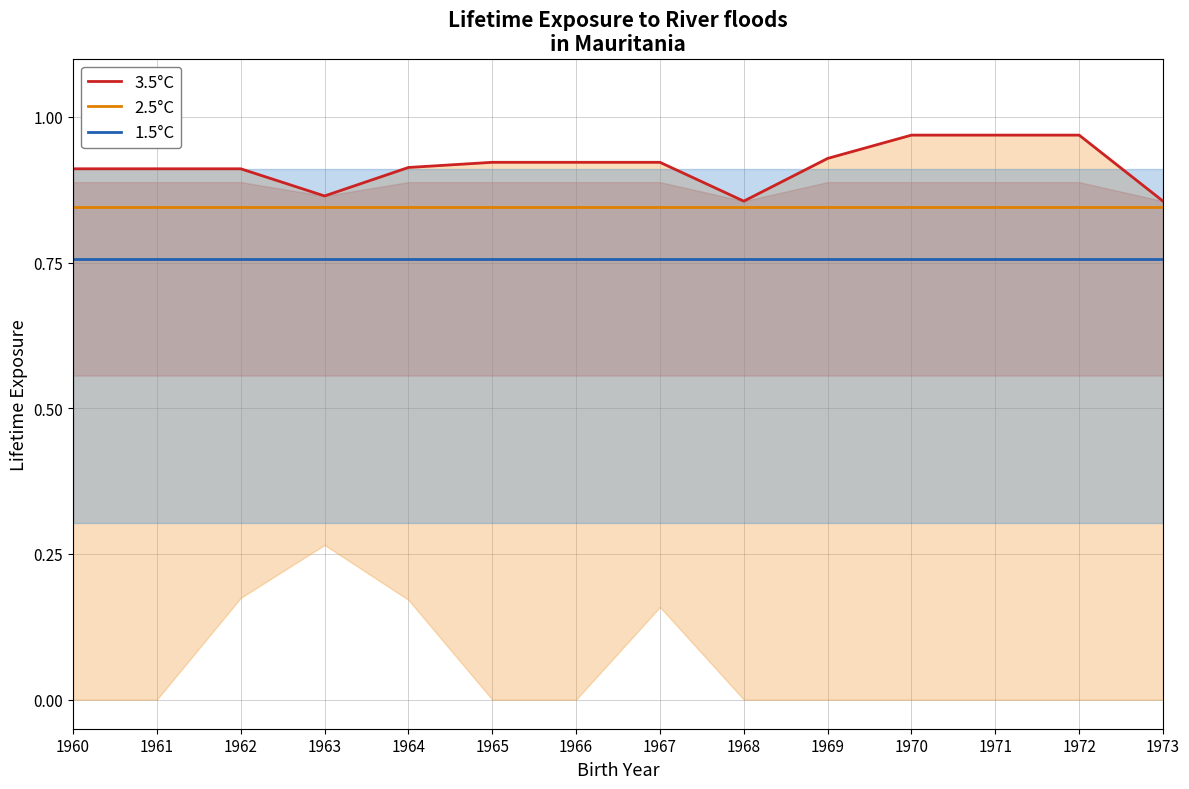

True or false: 1.5°C and 2.5°C cross at least once.

False